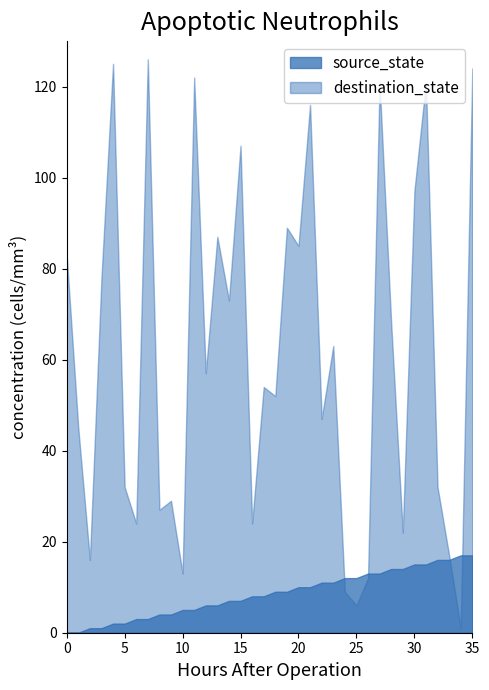

Which series has the largest range (max minus min)?

destination_state